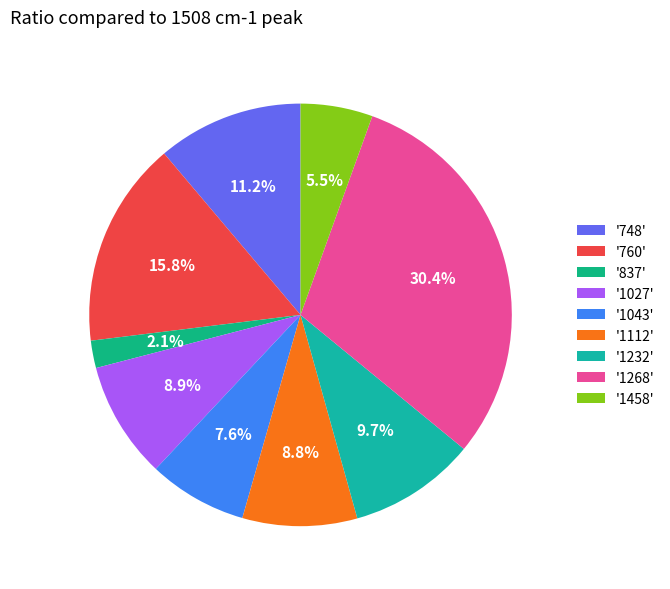

Rank the categories by value from lowest to highest.

837, 1458, 1043, 1112, 1027, 1232, 748, 760, 1268